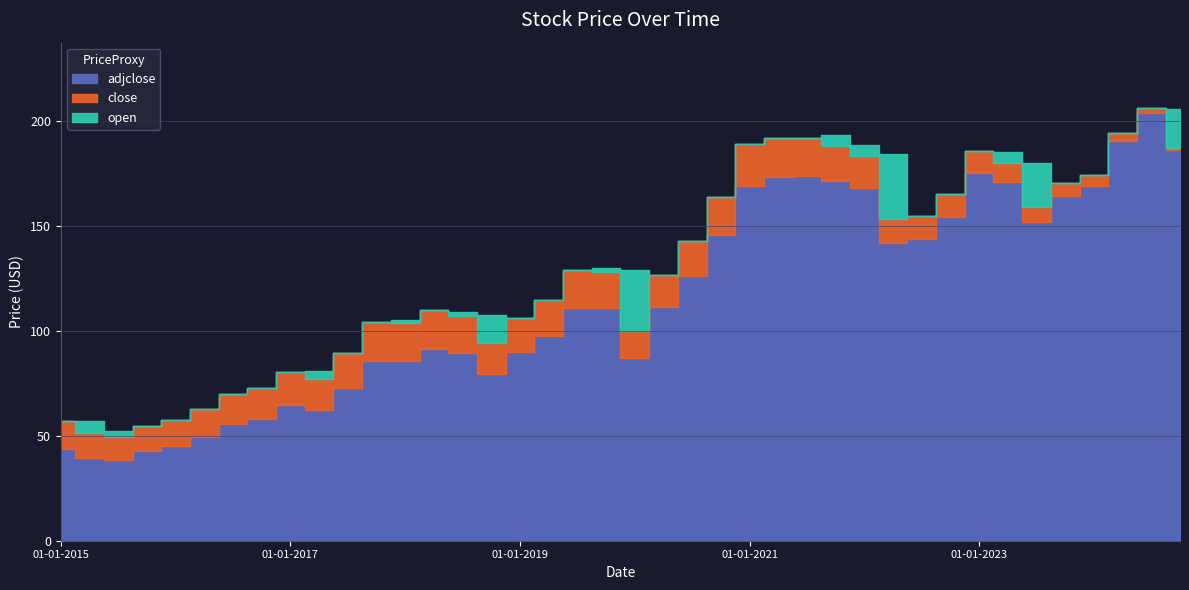

At which label is adjclose closest to 121?

01-07-2020